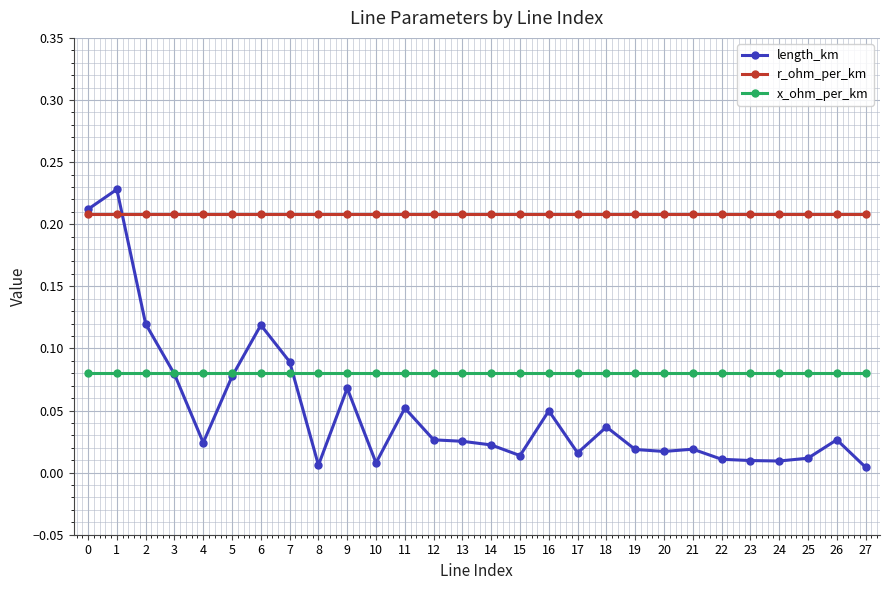

True or false: r_ohm_per_km and length_km cross at least once.

True